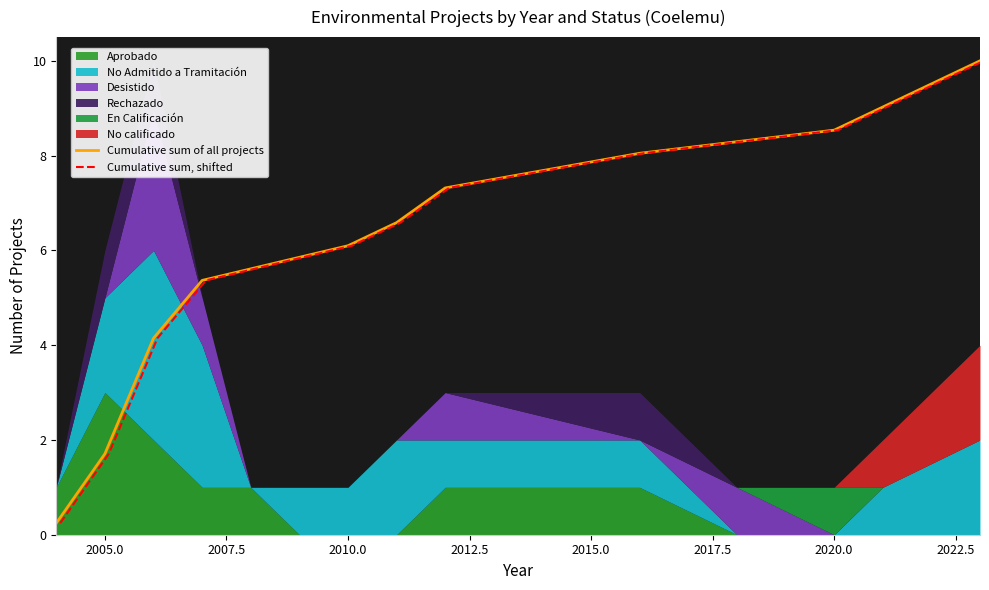

True or false: Cumulative sum, shifted and Cumulative sum of all projects intersect in this chart.

False